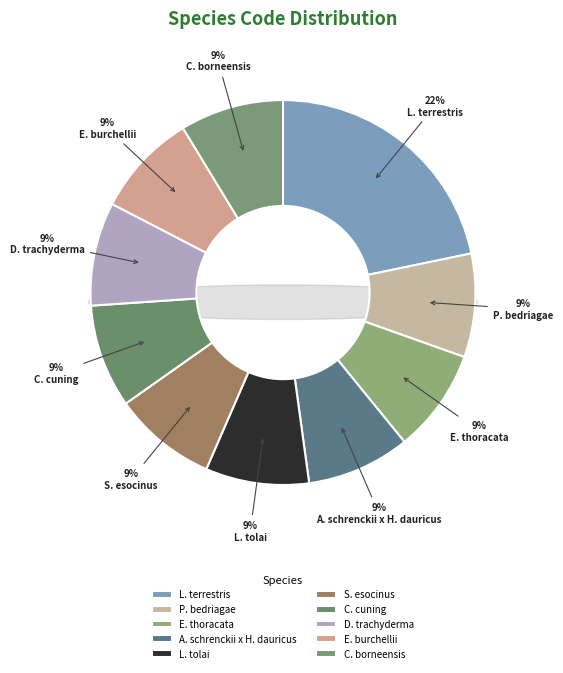

Rank the categories by value from lowest to highest.

Pelophylax cf. bedriagae AFL1, Escualosa thoracata, Acipenser schrenckii x Huso dauricus, Lepus tolai, Schizothorax esocinus, Caesio cuning, Dipturus trachyderma, Equus burchellii chapmani, Clupeoides borneensis, Lumbricus terrestris